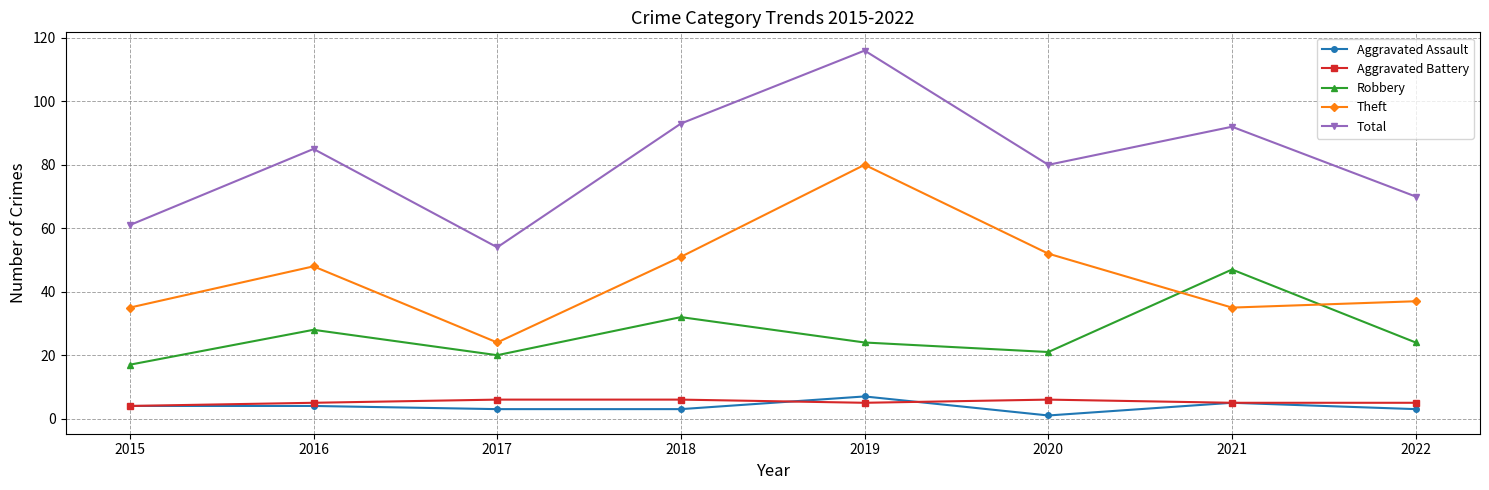

True or false: Total and Aggravated Assault cross at least once.

False